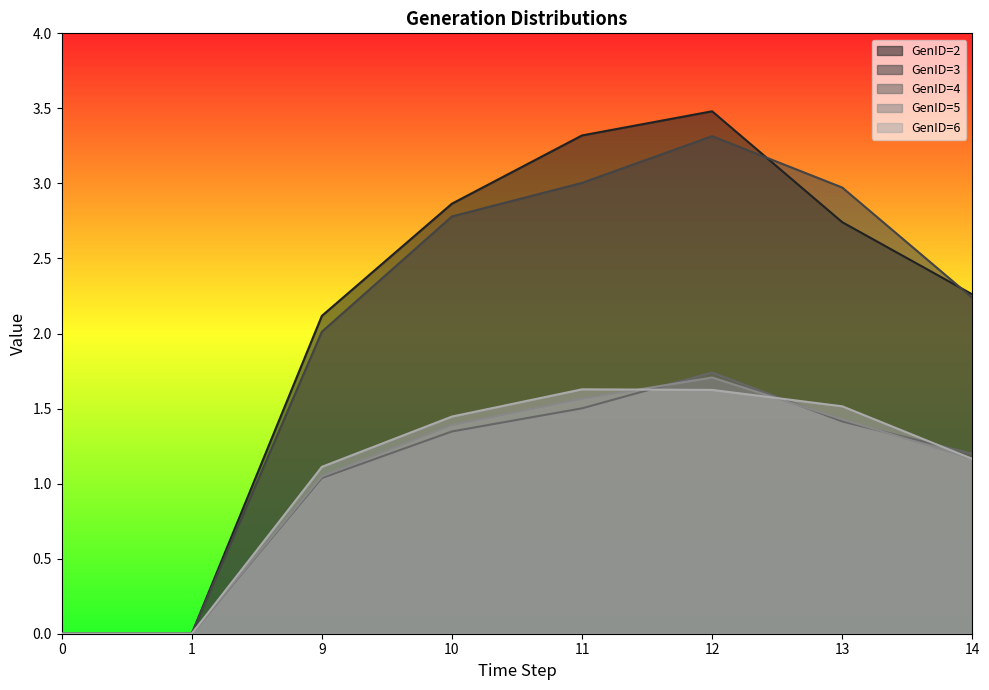

How many values in the GenID=4 series exceed 1?

6